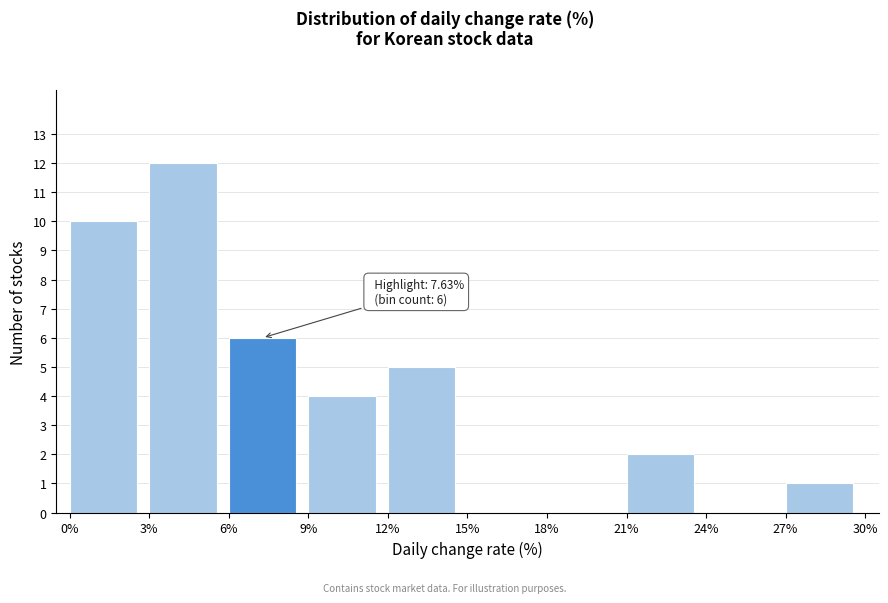

Which range on the x-axis has the tallest bar?

3% to 6%